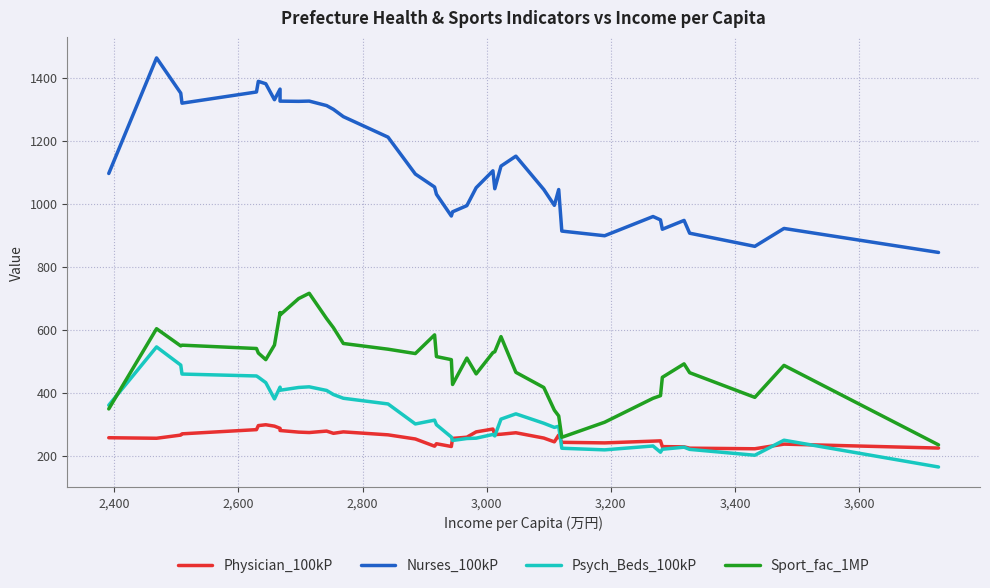

What is the difference between the second highest and second lowest values in the Physician_100kP series?

71.7